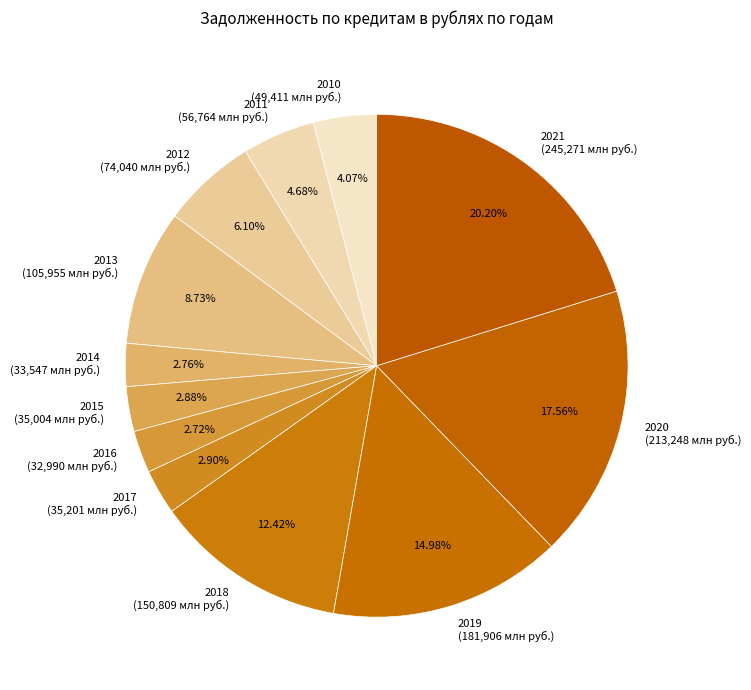

What portion of the pie excludes 2010?

95.9%